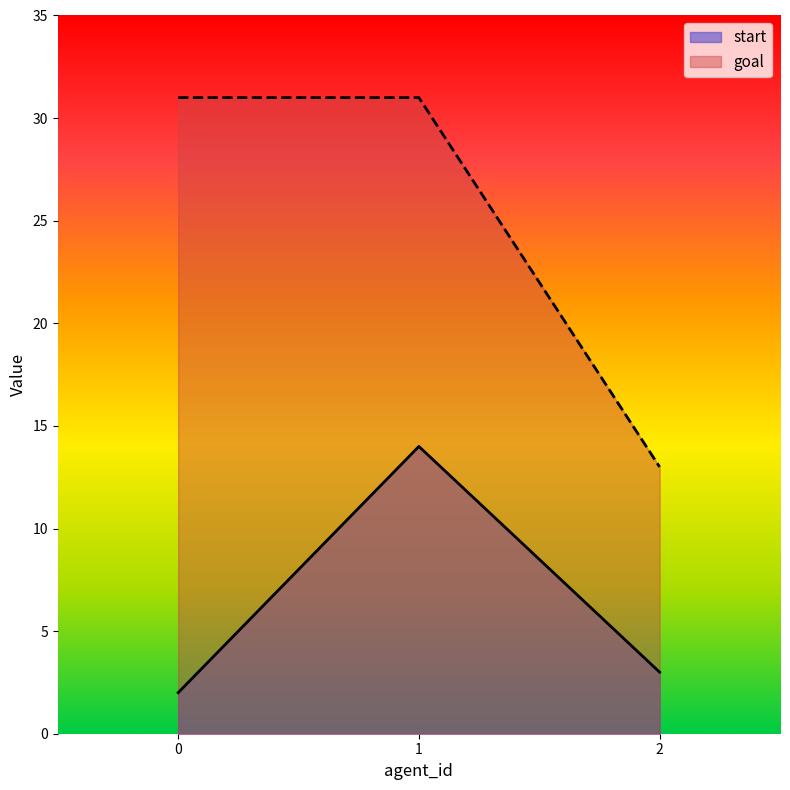

How many lines are shown in the chart?

2